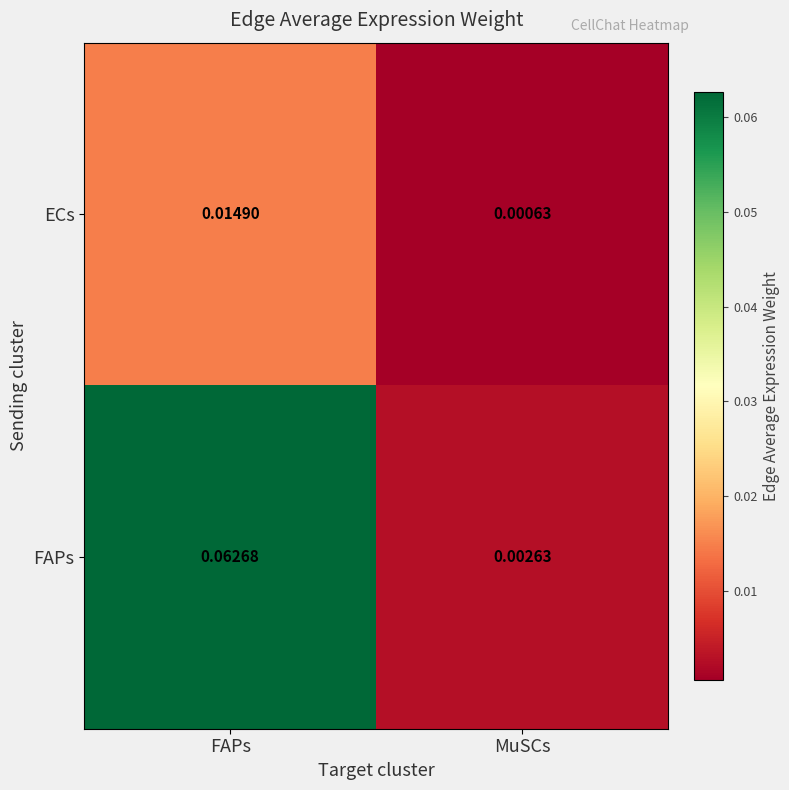

Which category has the lowest value across all series?

MuSCs